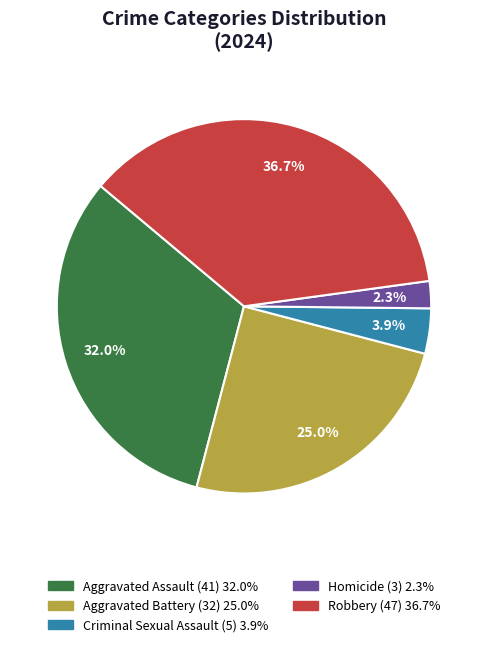

The Robbery slice represents 28% of the pie. True or false?

False